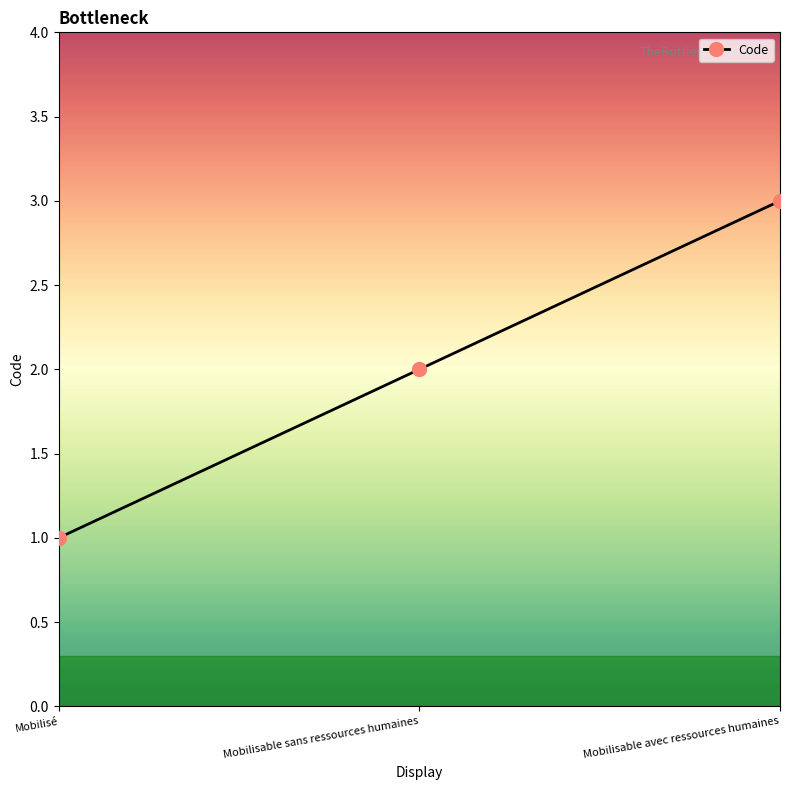

What is the greatest value displayed?

3